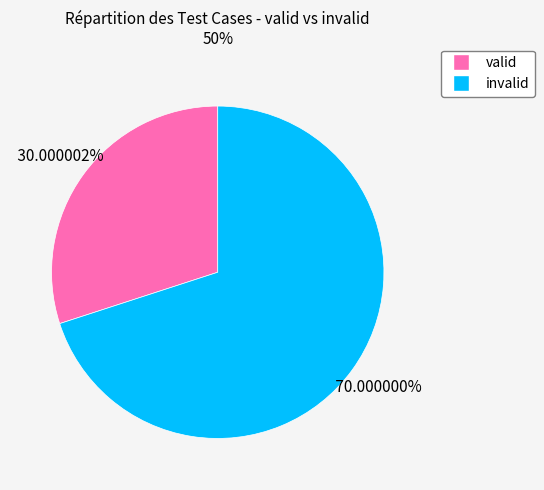

The valid slice represents 43% of the pie. True or false?

False